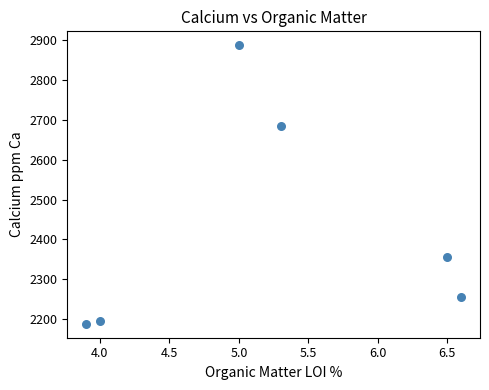

What Y value in the scatter plot is closest to 2537?

2685